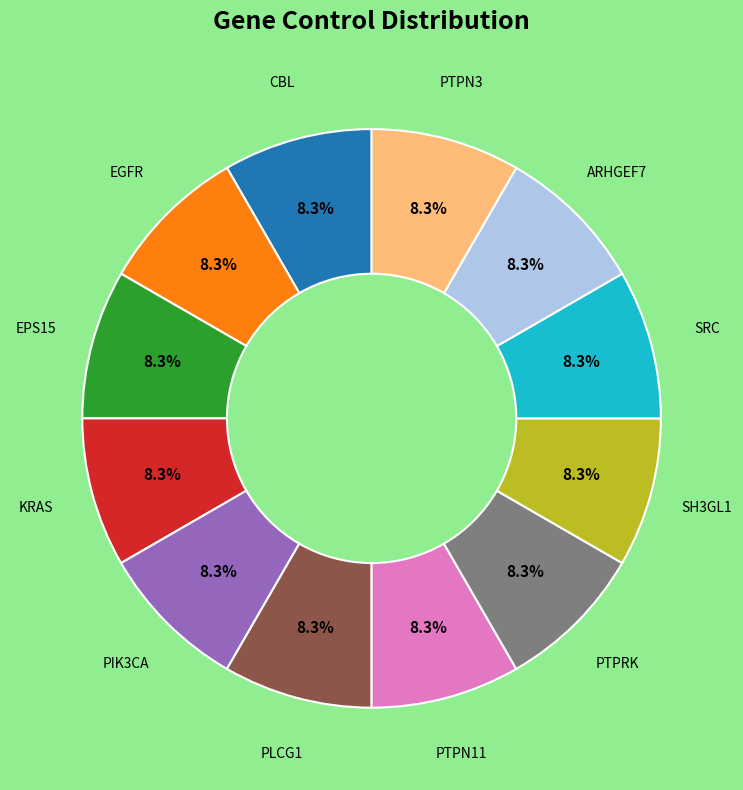

How many slices are in this pie chart?

12